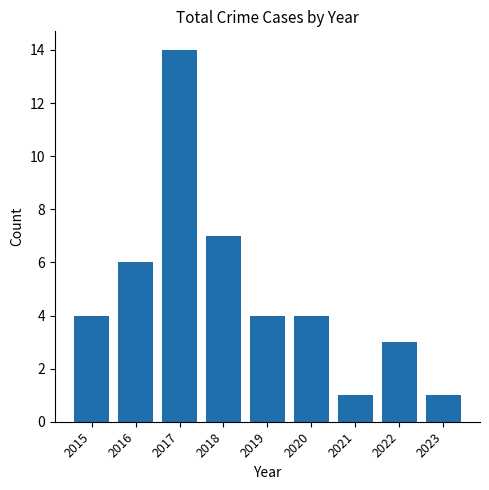

What is the difference between the maximum and minimum values?

13